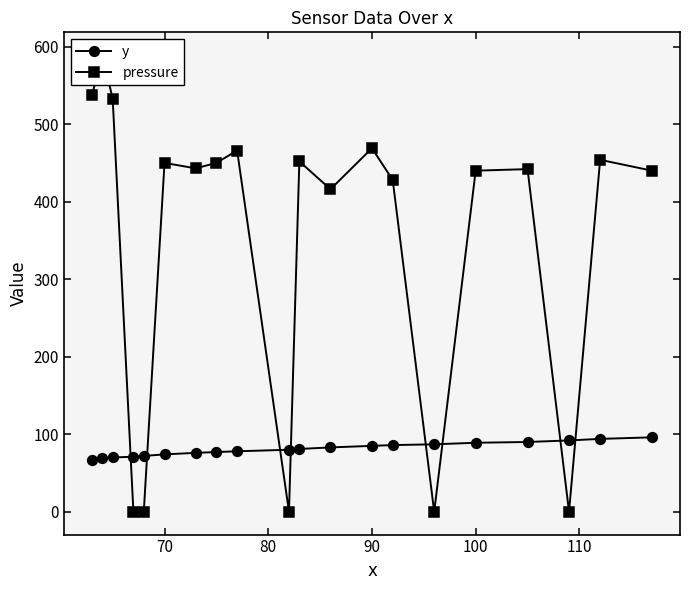

How many times do y and pressure cross each other?

8